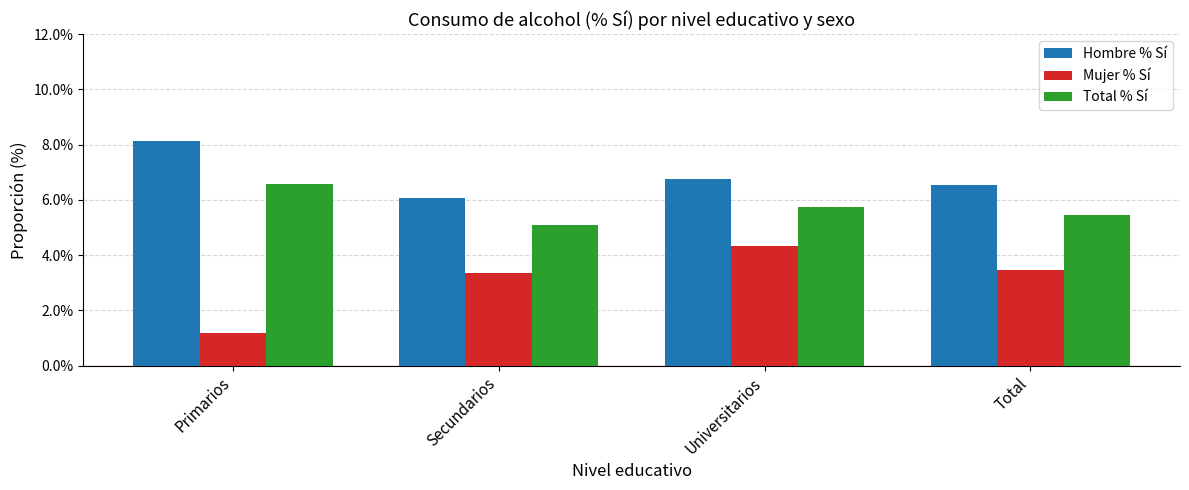

The value of Mujer % Sí at Primarios is 0.0. True or false?

False